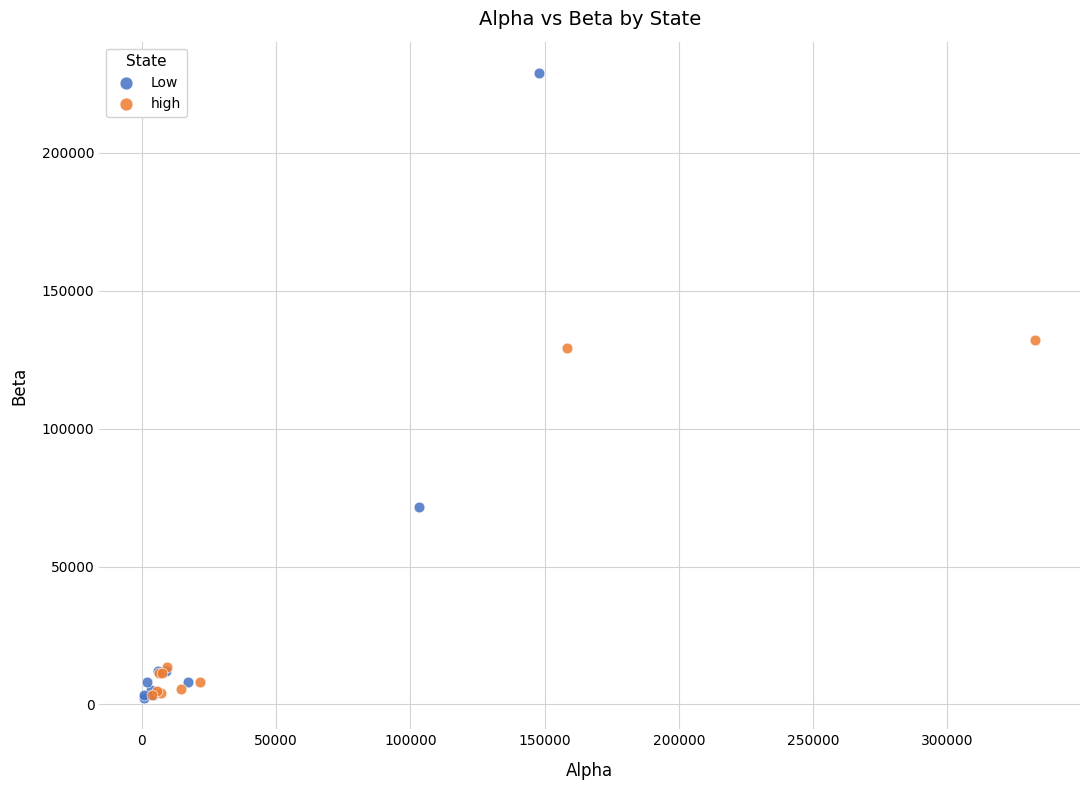

Which series contains the highest Y value?

Low